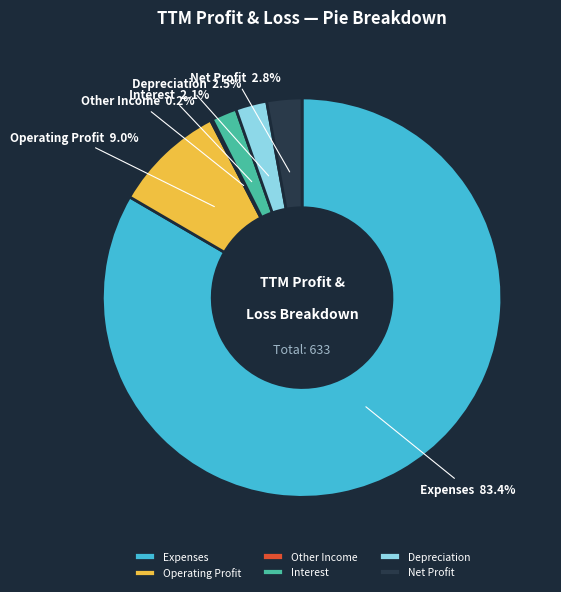

To the nearest percent, what is the combined percentage of Depreciation and Expenses?

86%